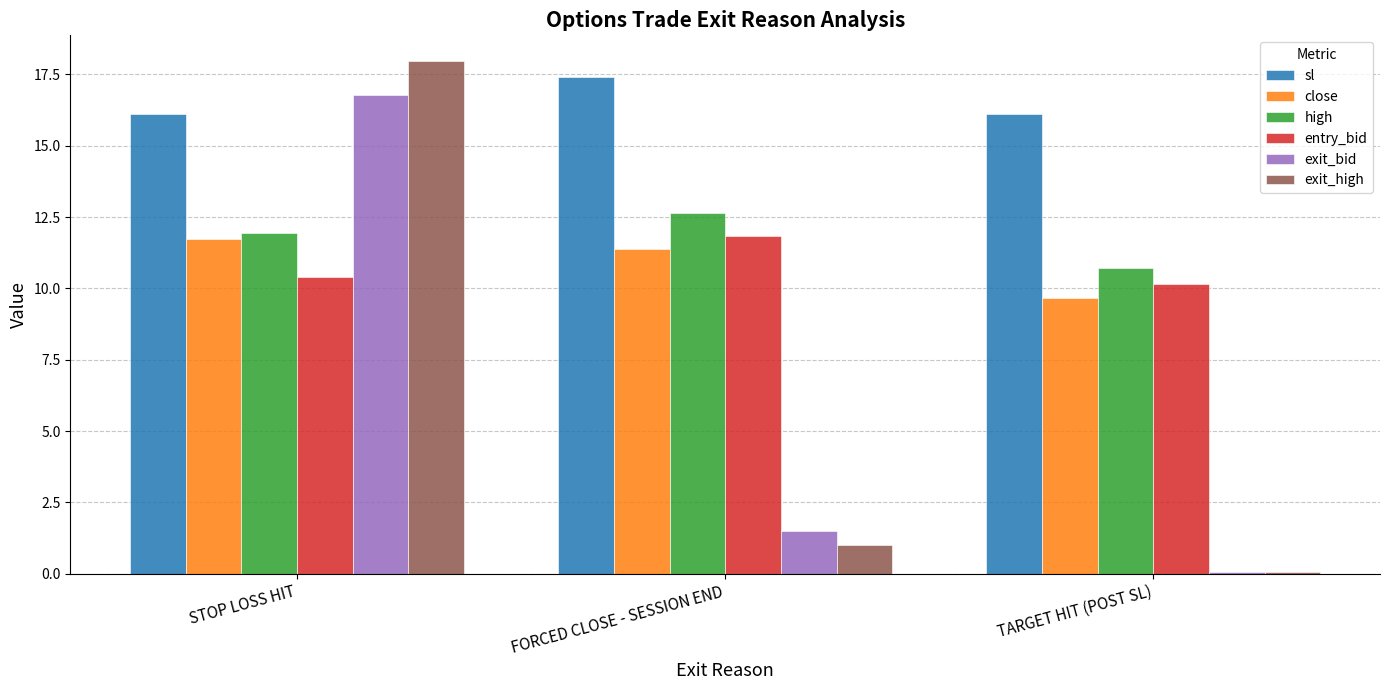

The value of exit_high at STOP LOSS HIT is 26.8. True or false?

False